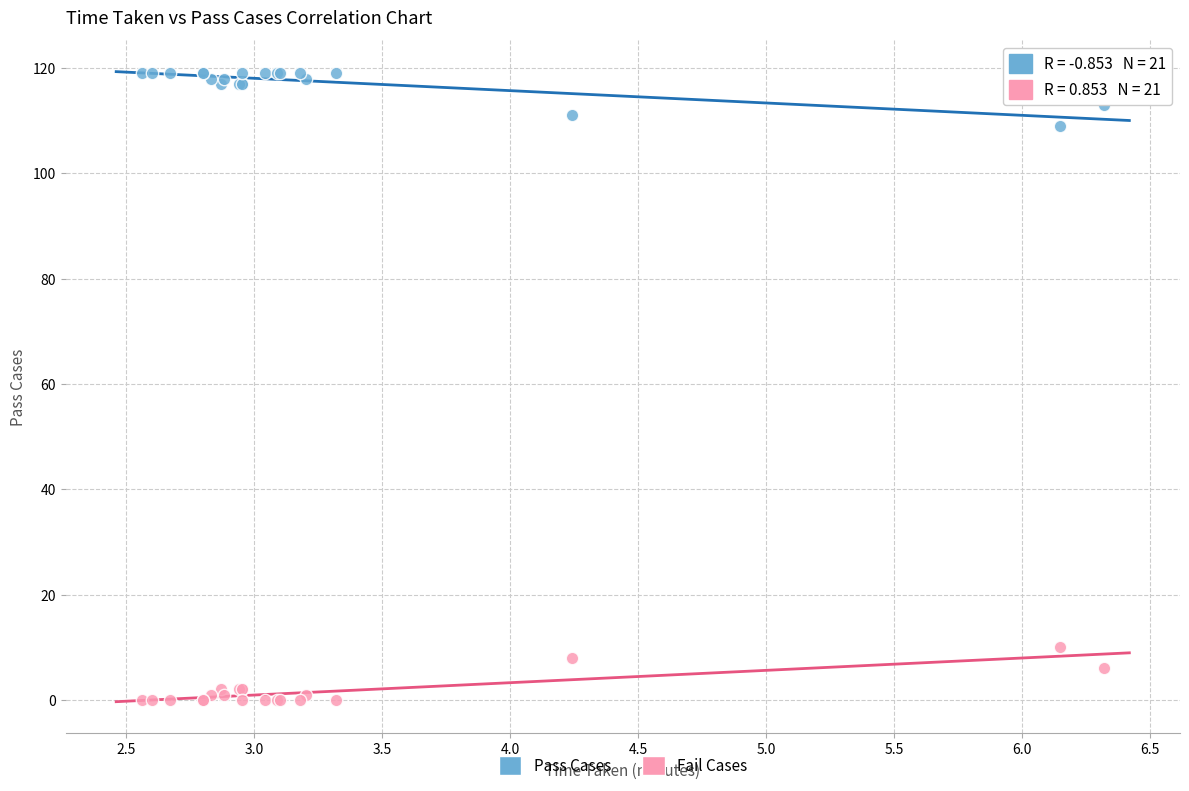

Which series reaches the minimum Y coordinate?

Fail Cases